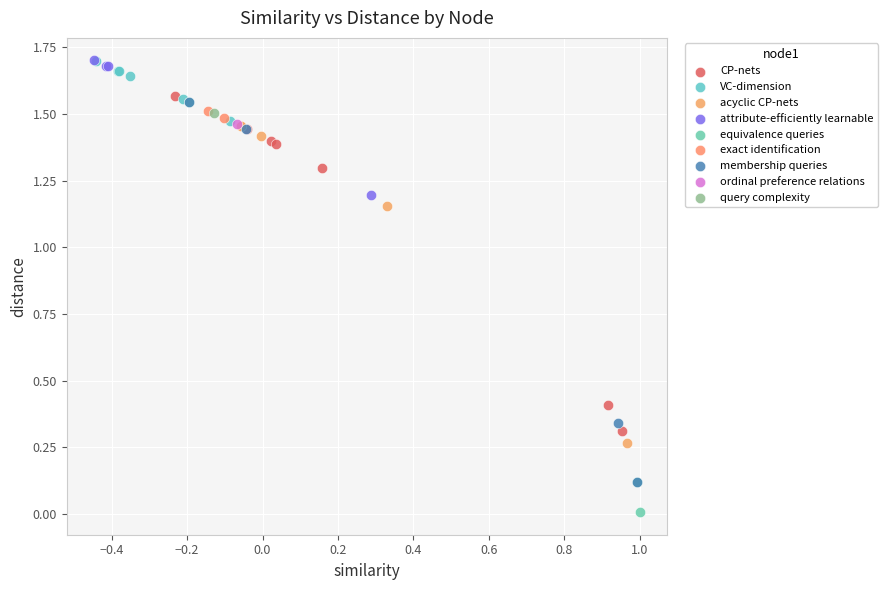

What are all the series names shown in the legend?

CP-nets, VC-dimension, acyclic CP-nets, attribute-efficiently learnable, equivalence queries, exact identification, membership queries, ordinal preference relations, query complexity